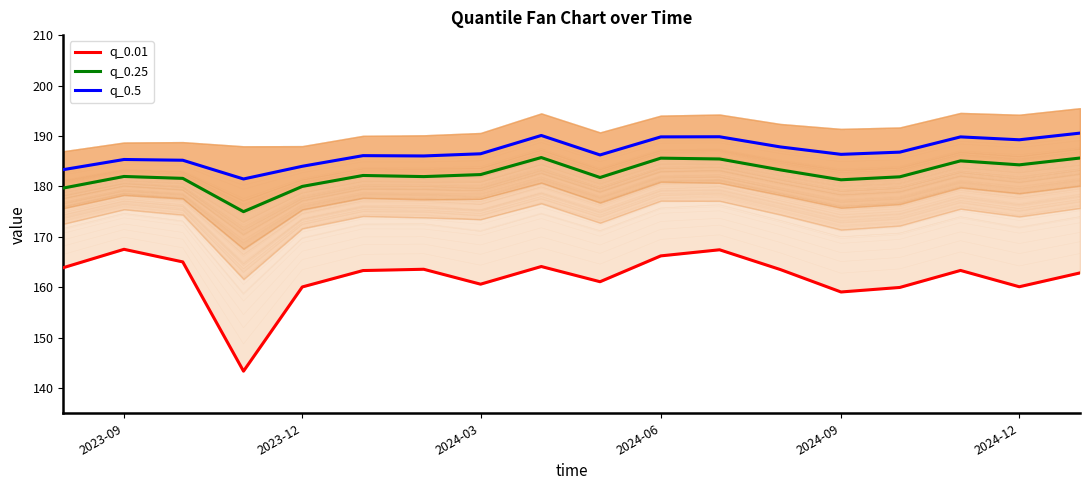

True or false: q_0.01 and q_0.25 cross at least once.

False